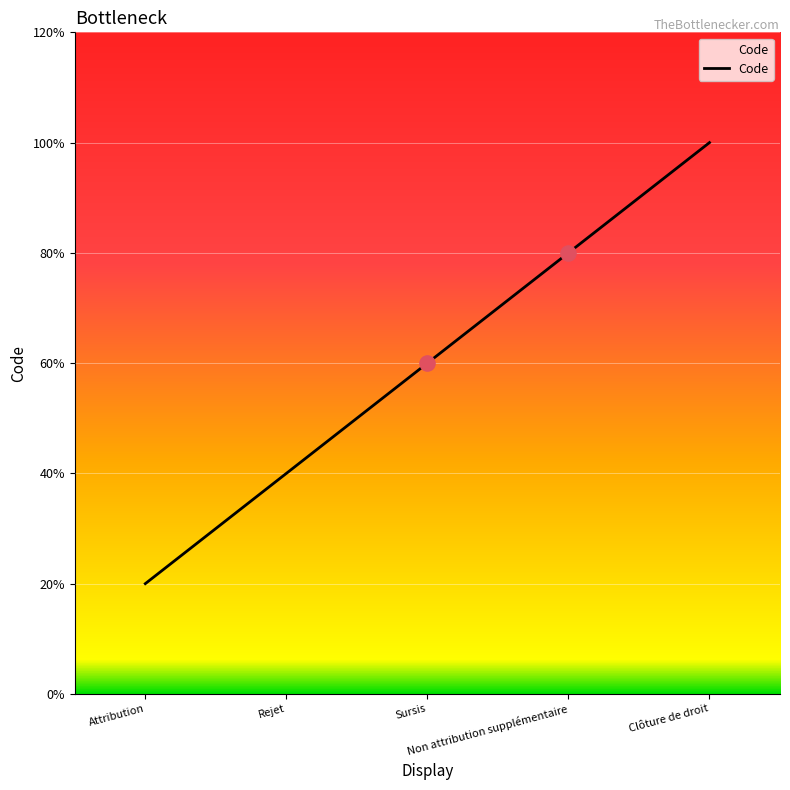

Is this an area chart (filled region under the line)?

Yes